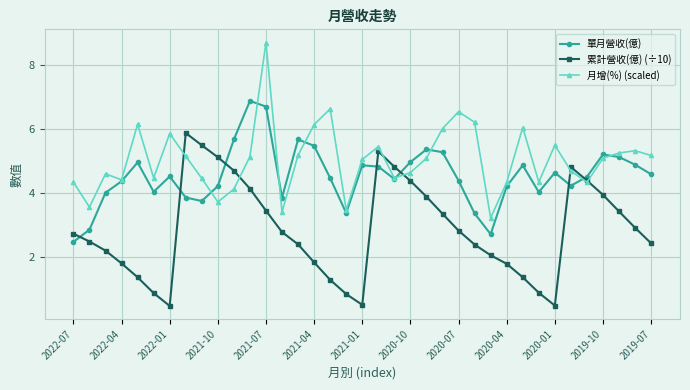

True or false: 單月營收(億) has more than 2 interior local peaks.

True